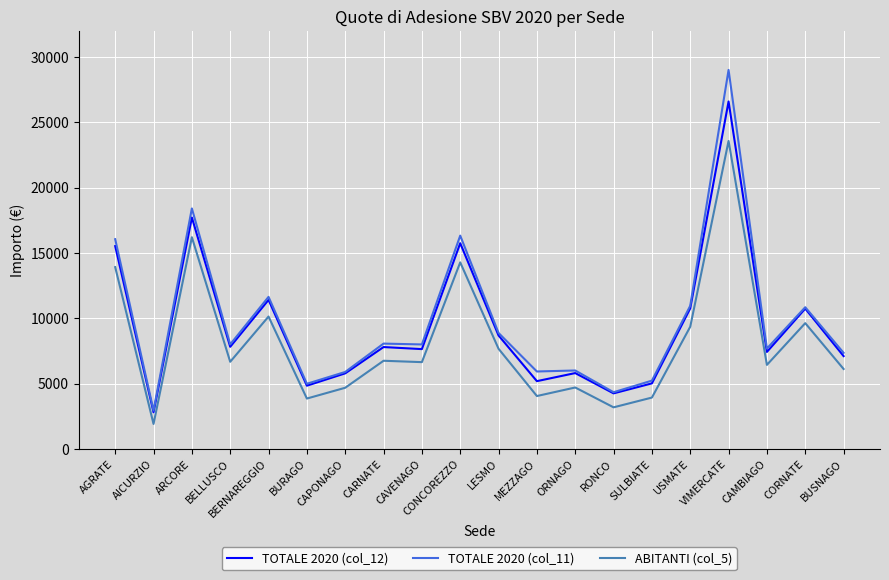

Between BELLUSCO and MEZZAGO, which series saw the biggest shift?

TOTALE 2020 (col_12)